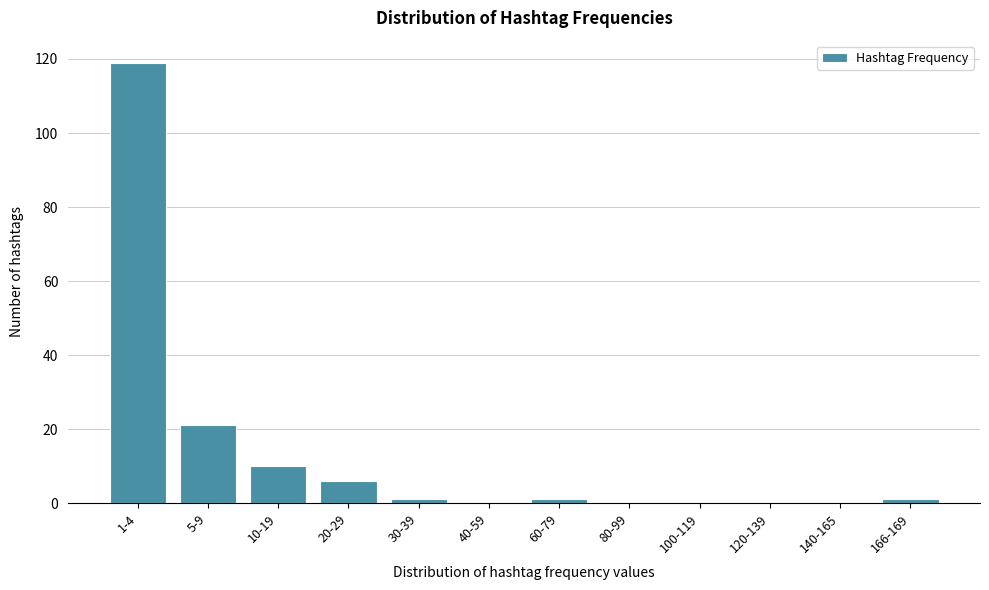

Reading left to right, transcribe all the data shown in this chart.

1-4=119	5-9=21	10-19=10	20-29=6	30-39=1	40-59=0	60-79=1	80-99=0	100-119=0	120-139=0	140-165=0	166-169=1